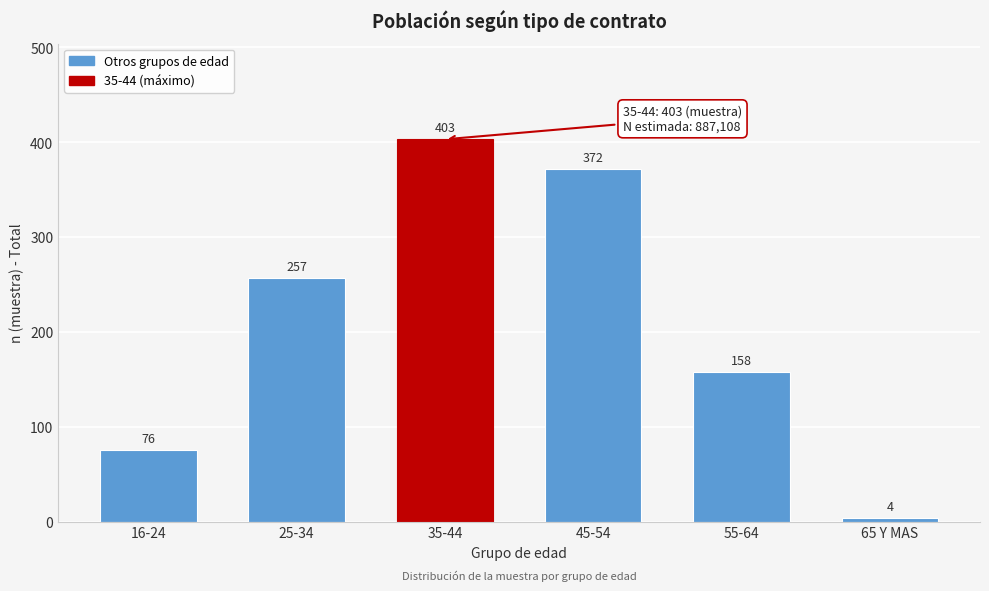

Reading left to right, extract all data points from this chart.

76	257	403	372	158	4